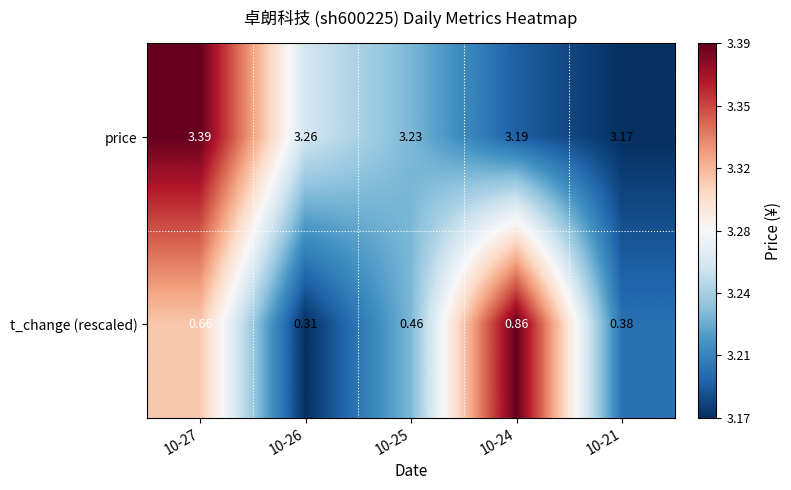

Which series has the largest total across all categories?

price